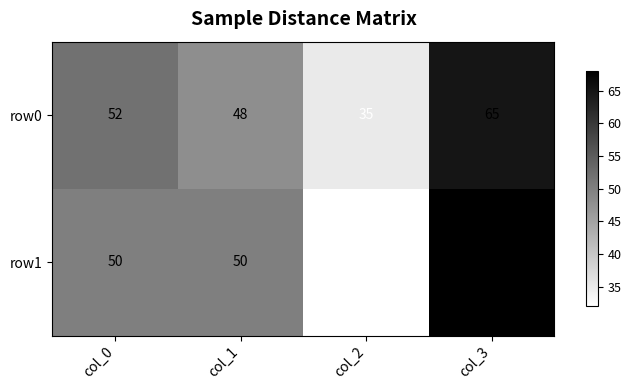

Rank the categories by row0 value from highest to lowest.

col_3, col_0, col_1, col_2